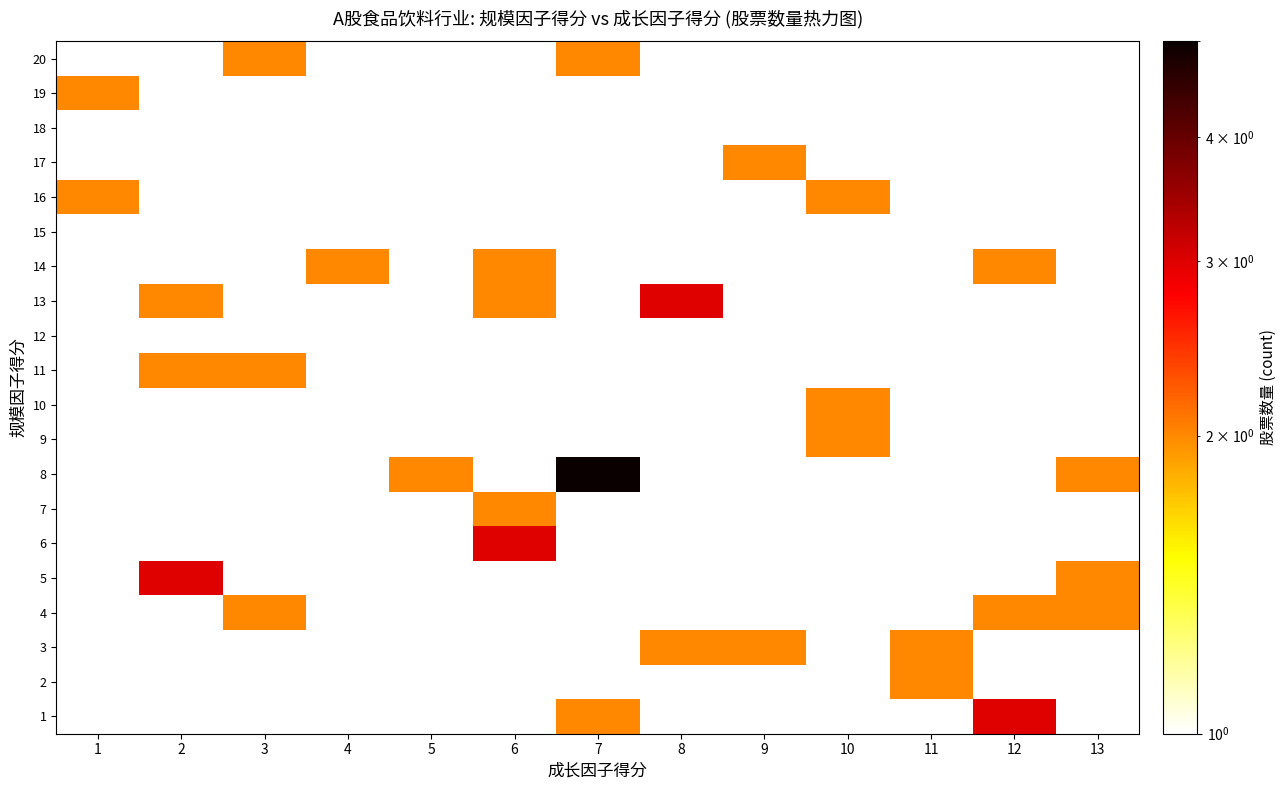

List the labels in order of 19 value, largest first.

1, 2, 3, 4, 5, 6, 7, 8, 9, 10, 11, 12, 13